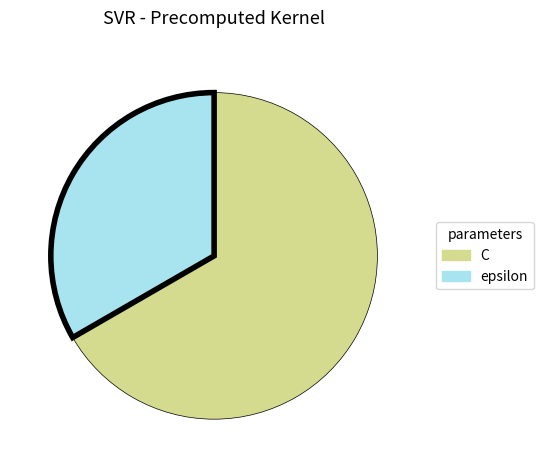

Does any single category account for the majority?

Yes